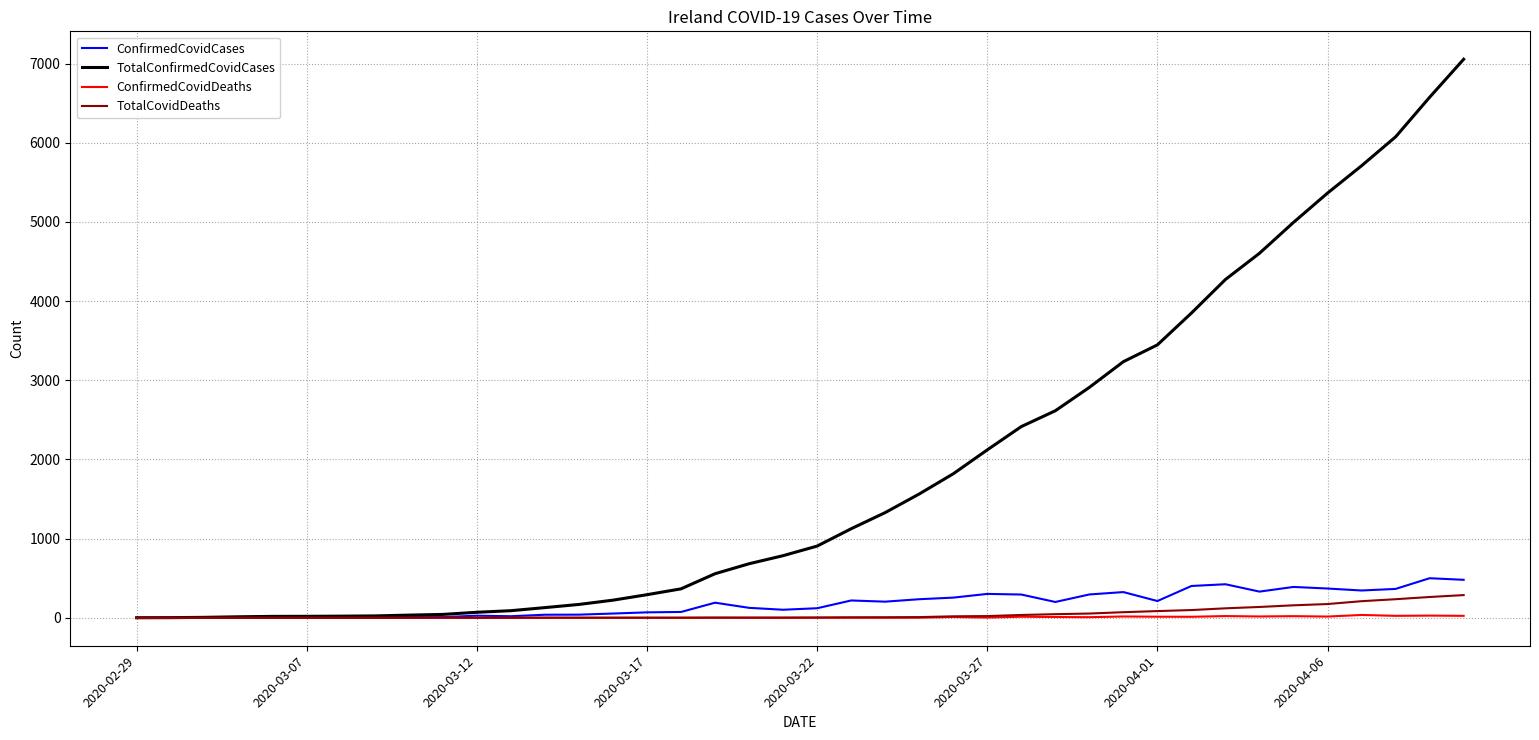

Which series has the widest spread of values?

TotalConfirmedCovidCases